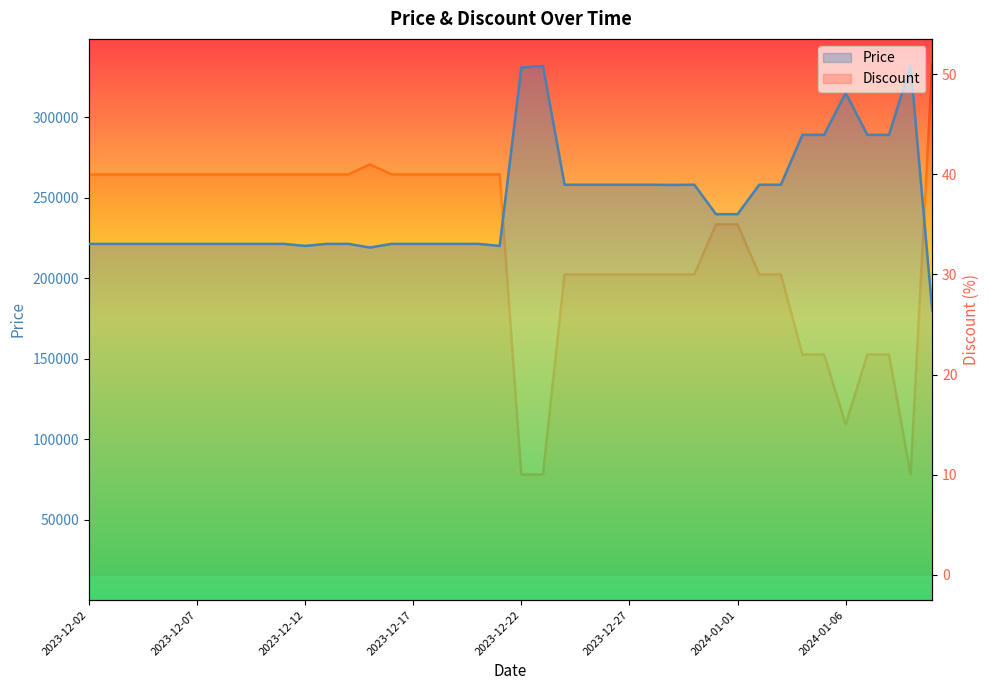

Reading right to left, list all the values displayed in this chart.

Price: 180000	332000	289000	289000	315000	289000	289000	258000	258000	239720	239720	258000	257900	258000	258000	258000	258000	258000	331800	330800	220000	221280	221280	221280	221280	221280	219000	221280	221280	220000	221280	221280	221280	221280	221280	221280	221280	221280	221280	221280
Discount: 51	10	22	22	15	22	22	30	30	35	35	30	30	30	30	30	30	30	10	10	40	40	40	40	40	40	41	40	40	40	40	40	40	40	40	40	40	40	40	40